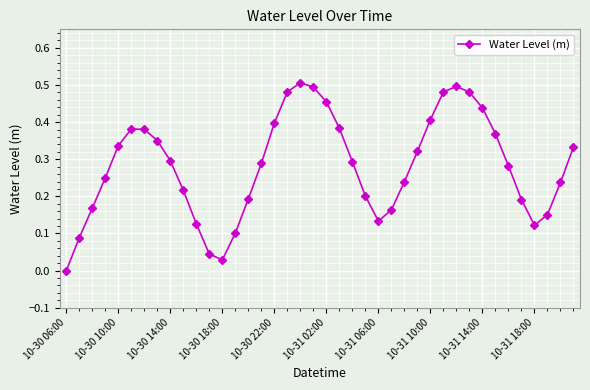

How many points are lower than both their immediate neighbors (excluding endpoints)?

3